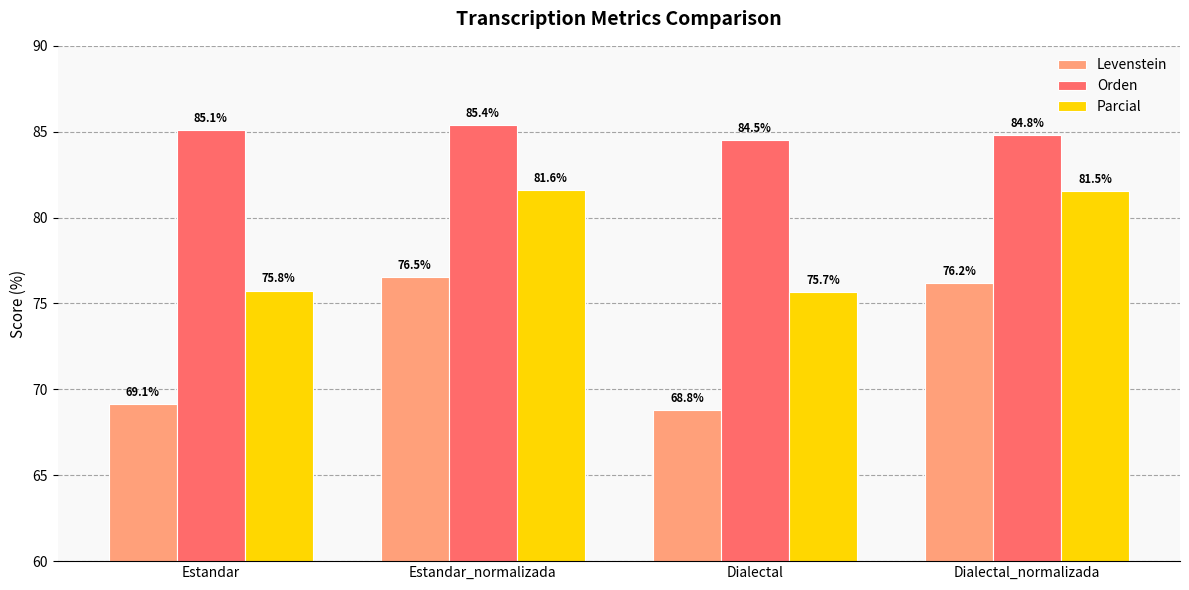

List the series in order of their peak value, lowest first.

Levenstein, Parcial, Orden